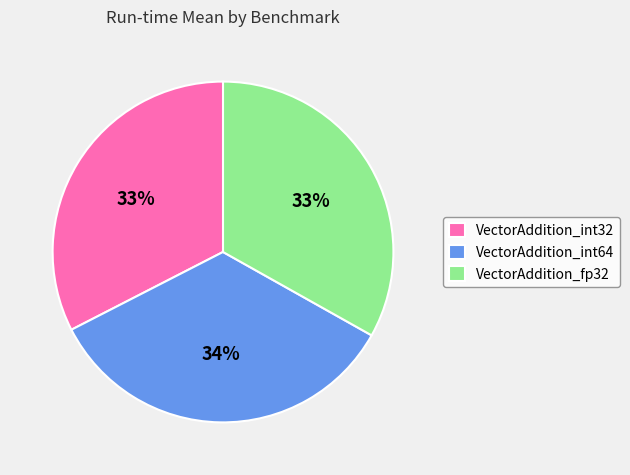

Which category has the biggest portion of the pie?

VectorAddition_int64